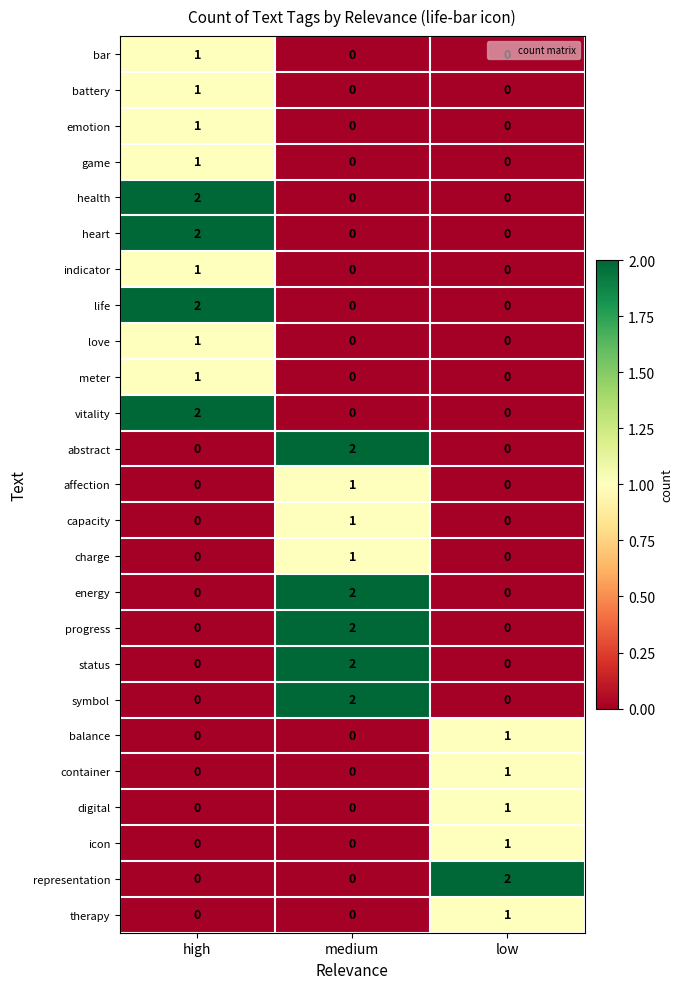

At how many categories does at least one series exceed 0?

3